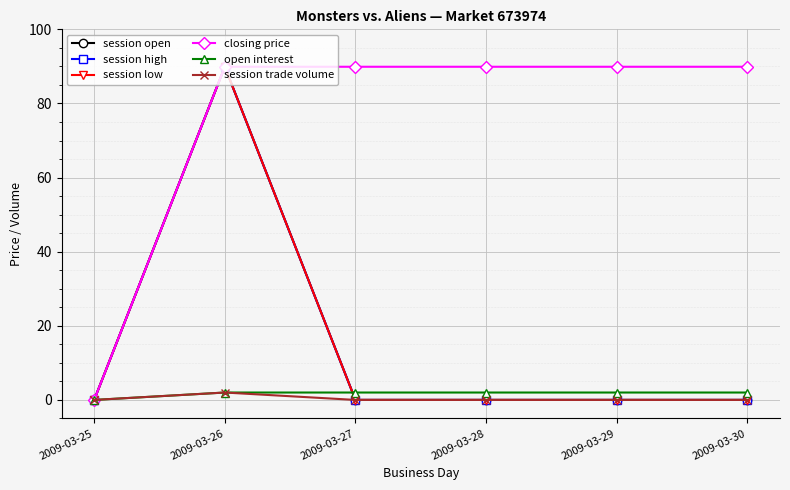

Rank the series at 2009-03-27 from highest to lowest value.

closing price, open interest, session open, session high, session low, session trade volume